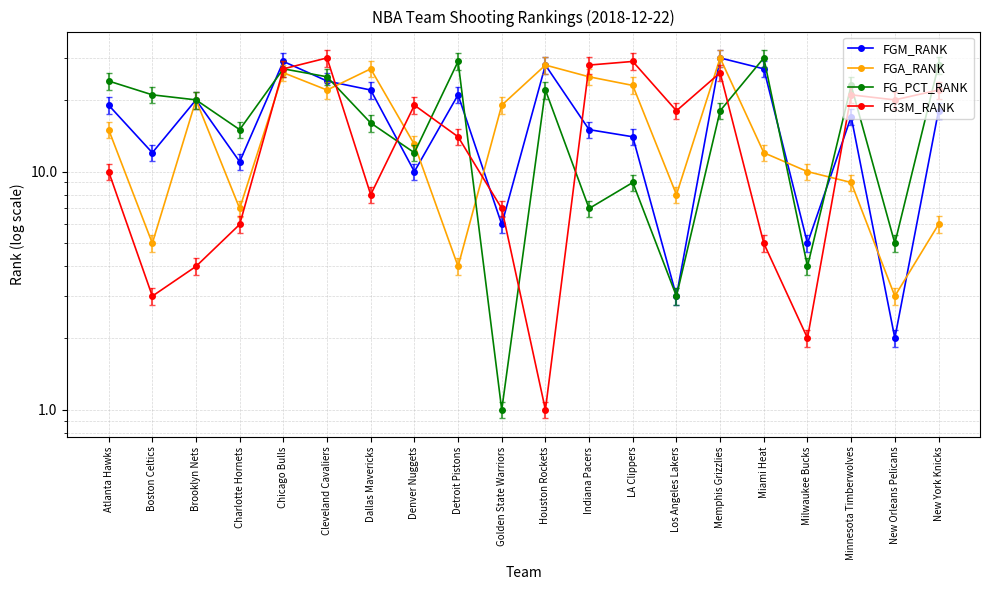

Reading left to right, extract all data points from this chart.

FGM_RANK: Atlanta Hawks=19	Boston Celtics=12	Brooklyn Nets=20	Charlotte Hornets=11	Chicago Bulls=29	Cleveland Cavaliers=24	Dallas Mavericks=22	Denver Nuggets=10	Detroit Pistons=21	Golden State Warriors=6	Houston Rockets=28	Indiana Pacers=15	LA Clippers=14	Los Angeles Lakers=3	Memphis Grizzlies=30	Miami Heat=27	Milwaukee Bucks=5	Minnesota Timberwolves=17	New Orleans Pelicans=2	New York Knicks=18
FGA_RANK: Atlanta Hawks=15	Boston Celtics=5	Brooklyn Nets=20	Charlotte Hornets=7	Chicago Bulls=26	Cleveland Cavaliers=22	Dallas Mavericks=27	Denver Nuggets=13	Detroit Pistons=4	Golden State Warriors=19	Houston Rockets=28	Indiana Pacers=25	LA Clippers=23	Los Angeles Lakers=8	Memphis Grizzlies=30	Miami Heat=12	Milwaukee Bucks=10	Minnesota Timberwolves=9	New Orleans Pelicans=3	New York Knicks=6
FG_PCT_RANK: Atlanta Hawks=24	Boston Celtics=21	Brooklyn Nets=20	Charlotte Hornets=15	Chicago Bulls=27	Cleveland Cavaliers=25	Dallas Mavericks=16	Denver Nuggets=12	Detroit Pistons=29	Golden State Warriors=1	Houston Rockets=22	Indiana Pacers=7	LA Clippers=9	Los Angeles Lakers=3	Memphis Grizzlies=18	Miami Heat=30	Milwaukee Bucks=4	Minnesota Timberwolves=23	New Orleans Pelicans=5	New York Knicks=28
FG3M_RANK: Atlanta Hawks=10	Boston Celtics=3	Brooklyn Nets=4	Charlotte Hornets=6	Chicago Bulls=27	Cleveland Cavaliers=30	Dallas Mavericks=8	Denver Nuggets=19	Detroit Pistons=14	Golden State Warriors=7	Houston Rockets=1	Indiana Pacers=28	LA Clippers=29	Los Angeles Lakers=18	Memphis Grizzlies=26	Miami Heat=5	Milwaukee Bucks=2	Minnesota Timberwolves=21	New Orleans Pelicans=20	New York Knicks=22